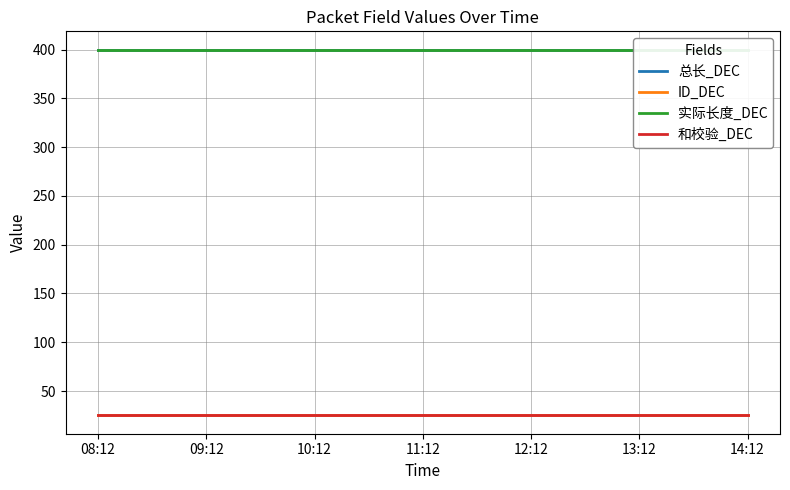

Rank the series by their maximum value, from highest to lowest.

总长_DEC, 实际长度_DEC, ID_DEC, 和校验_DEC